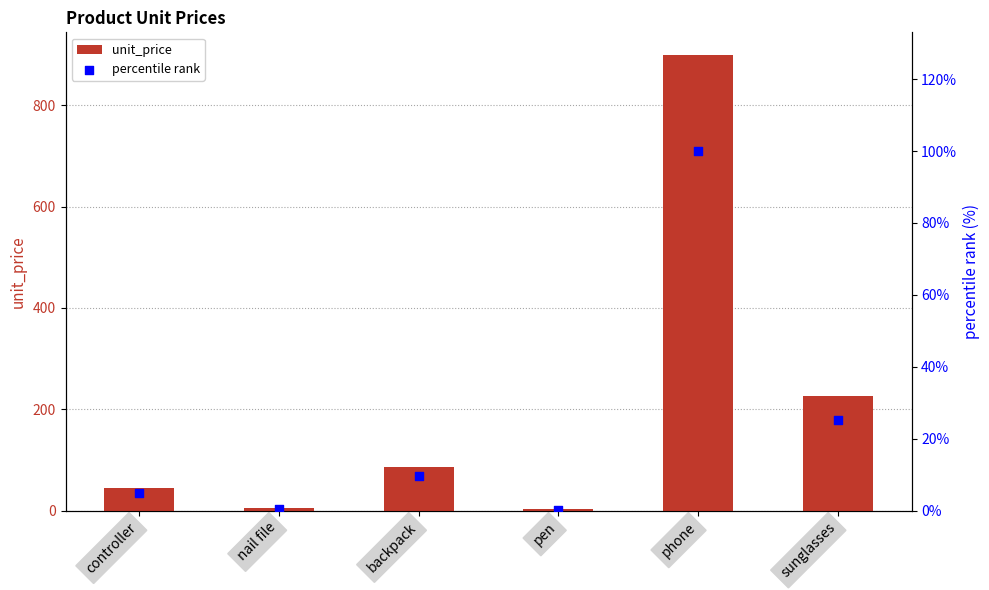

At how many categories does at least one series exceed 27?

4